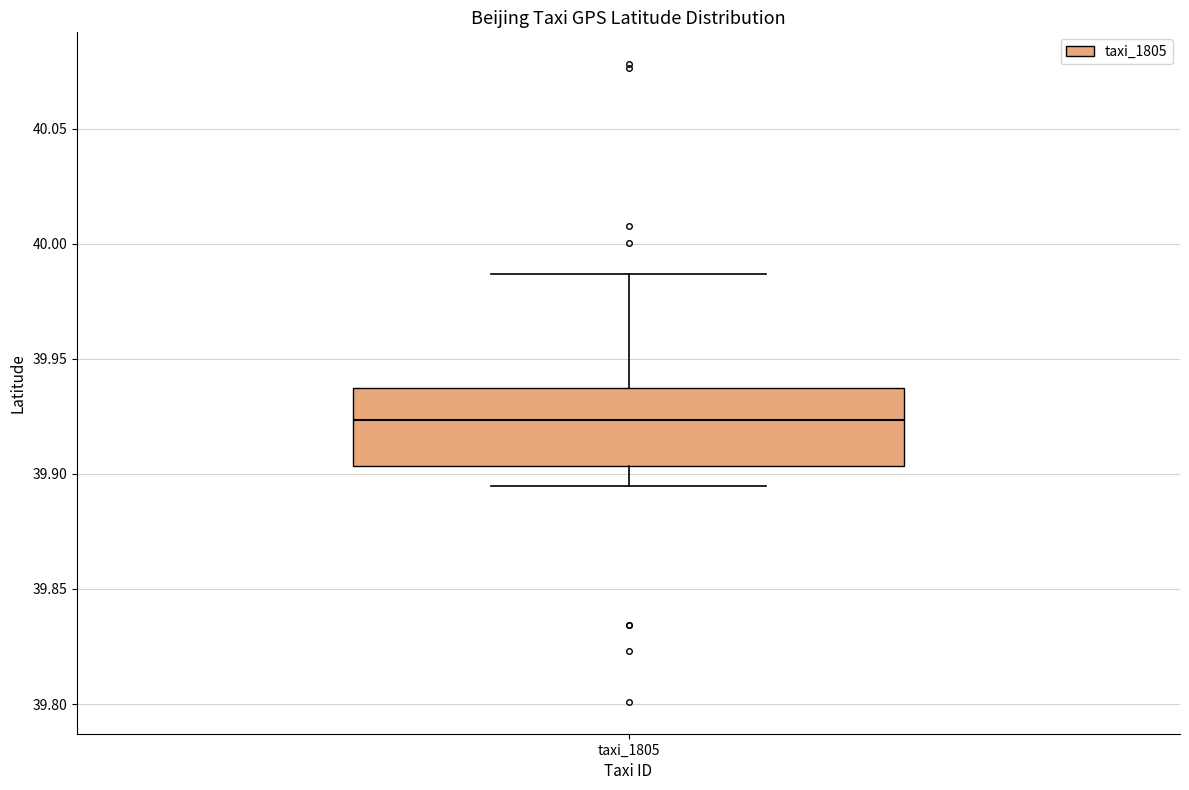

Read this box plot against the y-axis: the position of the median line, the range covered by the box, and the ends of both whiskers. The values are not printed on the chart, so give them approximately, as read against the axis.

median 39.925, box 39.905 to 39.935, whiskers 39.895 to 39.985